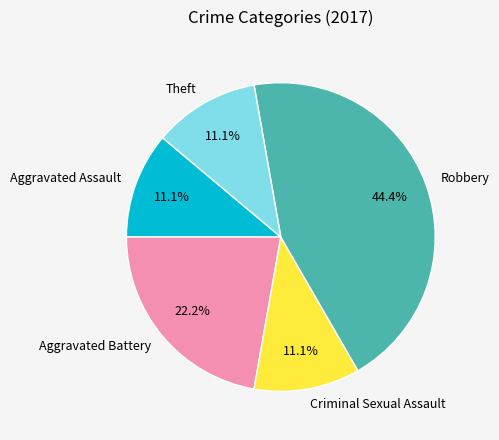

What portion of the pie excludes Robbery?

55.6%